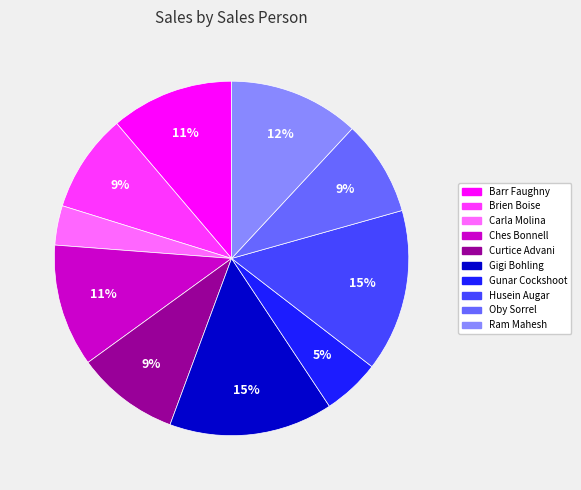

Approximately how many times larger is the value at Ches Bonnell compared to Brien Boise?

1.2